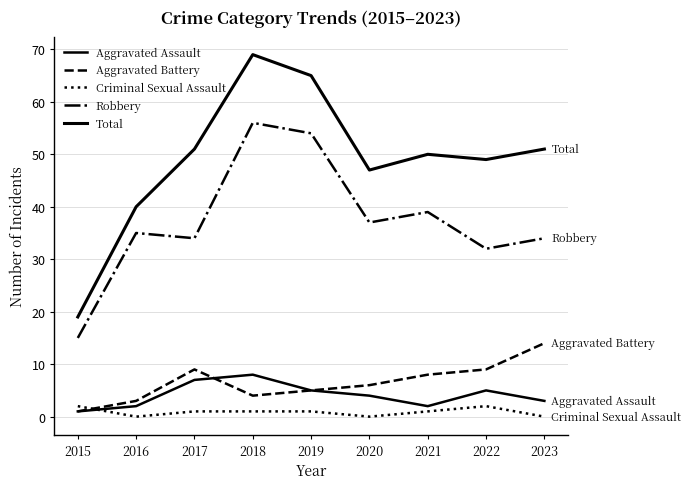

Rank the series at 2015 from lowest to highest value.

Aggravated Assault, Aggravated Battery, Criminal Sexual Assault, Robbery, Total